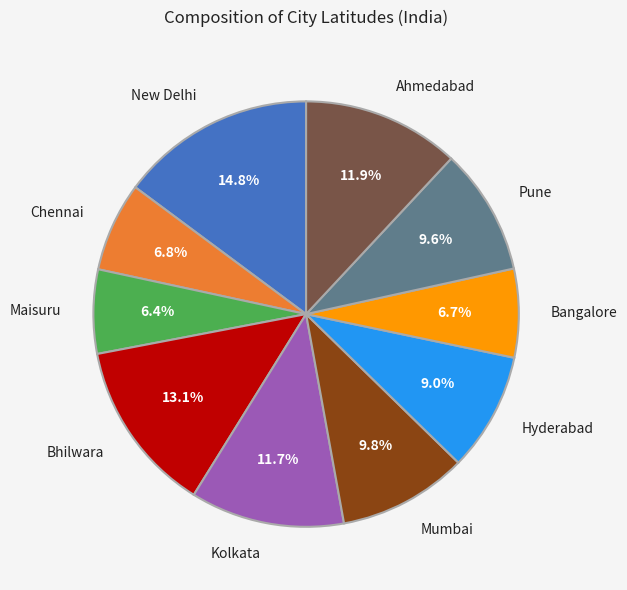

How many slices are in this pie chart?

10